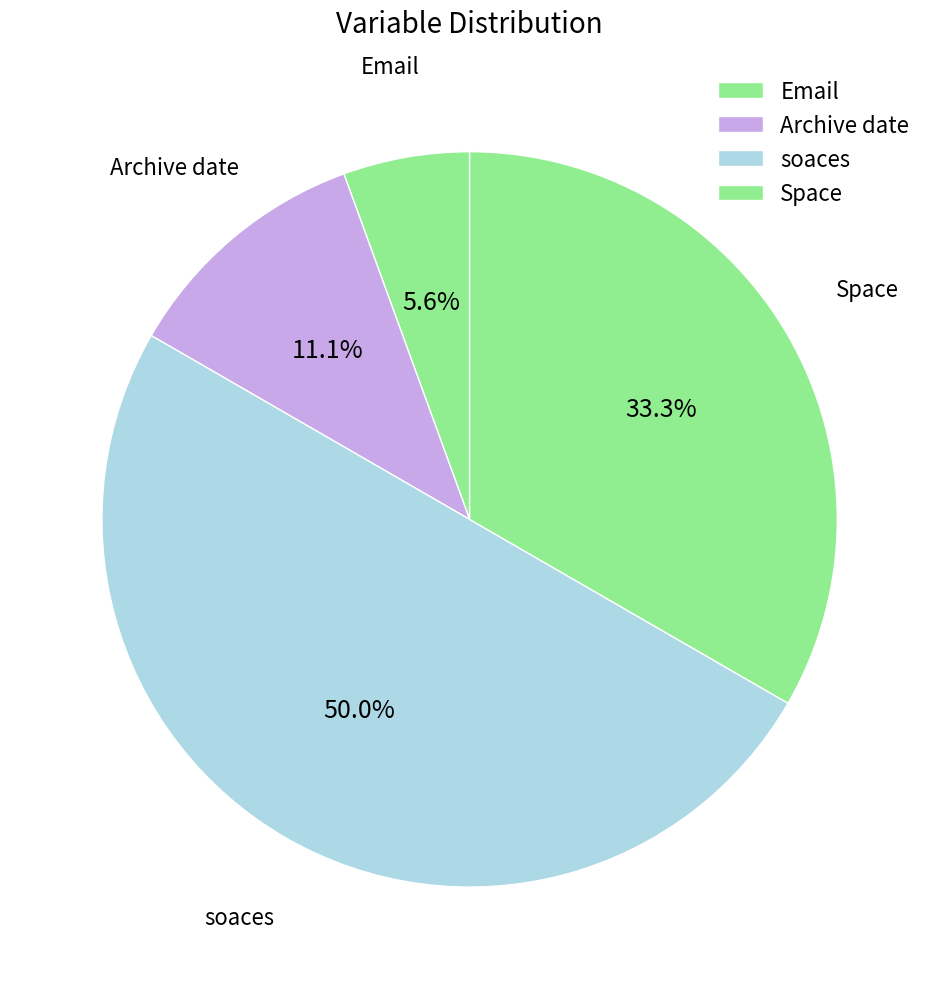

The Archive date slice represents 4% of the pie. True or false?

False